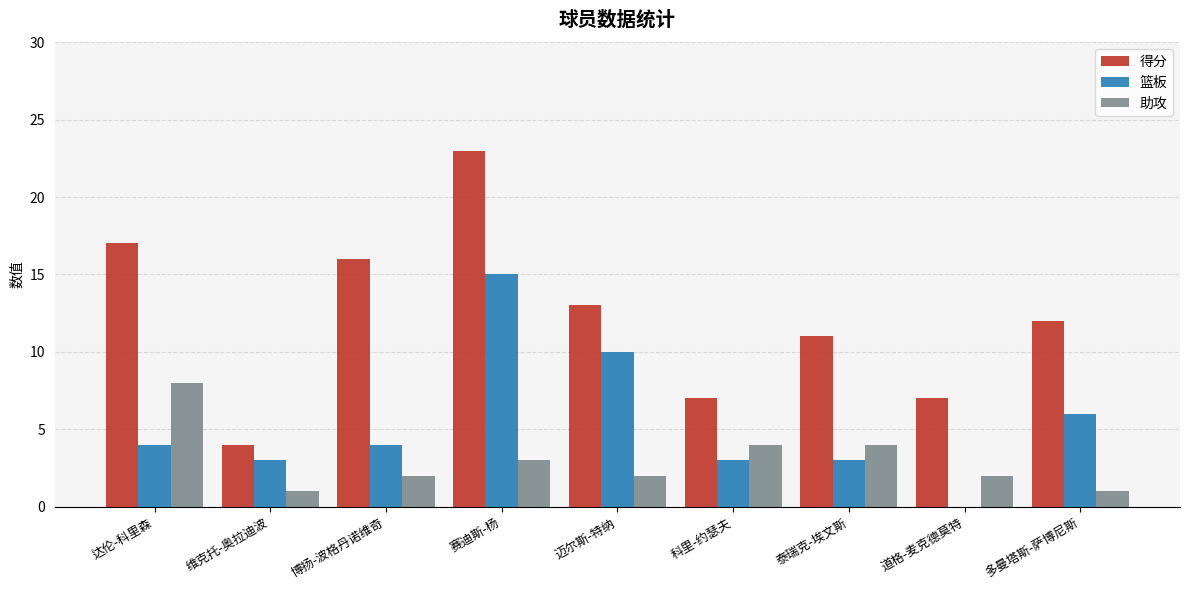

Reading left to right, list all the values displayed in this chart.

得分: 达伦-科里森=17	维克托-奥拉迪波=4	博扬-波格丹诺维奇=16	赛迪斯-杨=23	迈尔斯-特纳=13	科里-约瑟夫=7	泰瑞克-埃文斯=11	道格-麦克德莫特=7	多曼塔斯-萨博尼斯=12
篮板: 达伦-科里森=4	维克托-奥拉迪波=3	博扬-波格丹诺维奇=4	赛迪斯-杨=15	迈尔斯-特纳=10	科里-约瑟夫=3	泰瑞克-埃文斯=3	道格-麦克德莫特=0	多曼塔斯-萨博尼斯=6
助攻: 达伦-科里森=8	维克托-奥拉迪波=1	博扬-波格丹诺维奇=2	赛迪斯-杨=3	迈尔斯-特纳=2	科里-约瑟夫=4	泰瑞克-埃文斯=4	道格-麦克德莫特=2	多曼塔斯-萨博尼斯=1